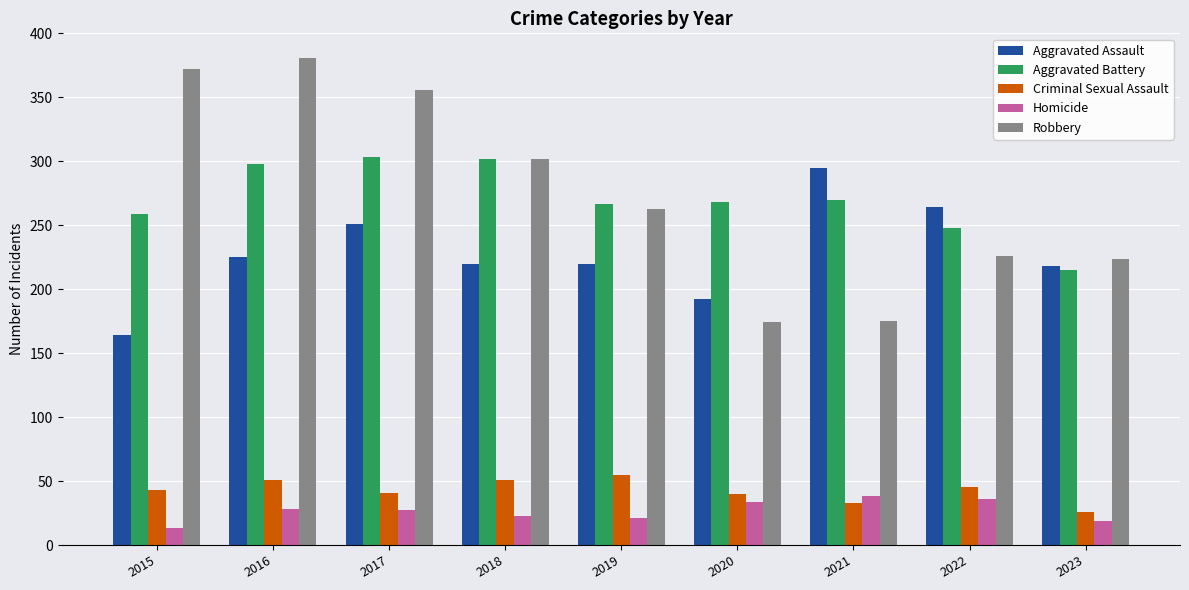

How many values in the Homicide series are below 27?

4